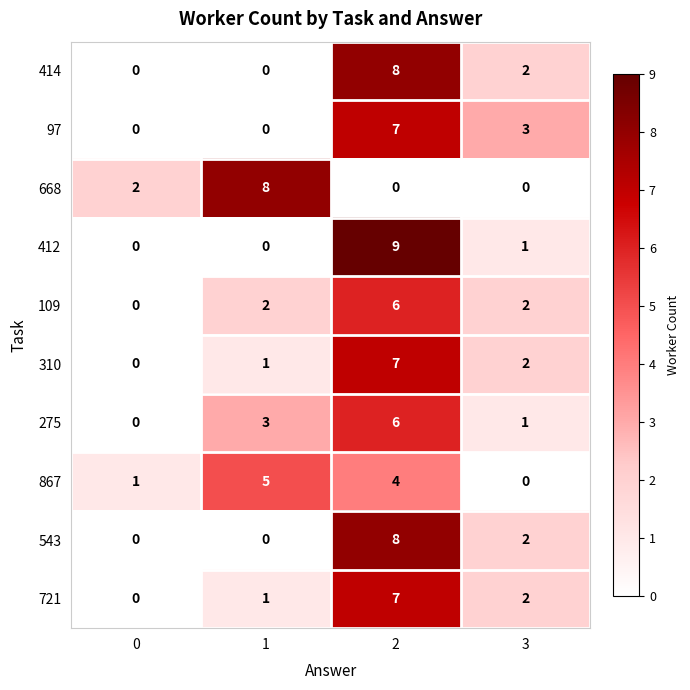

Count the 721 values in the range 1 to 7.

3